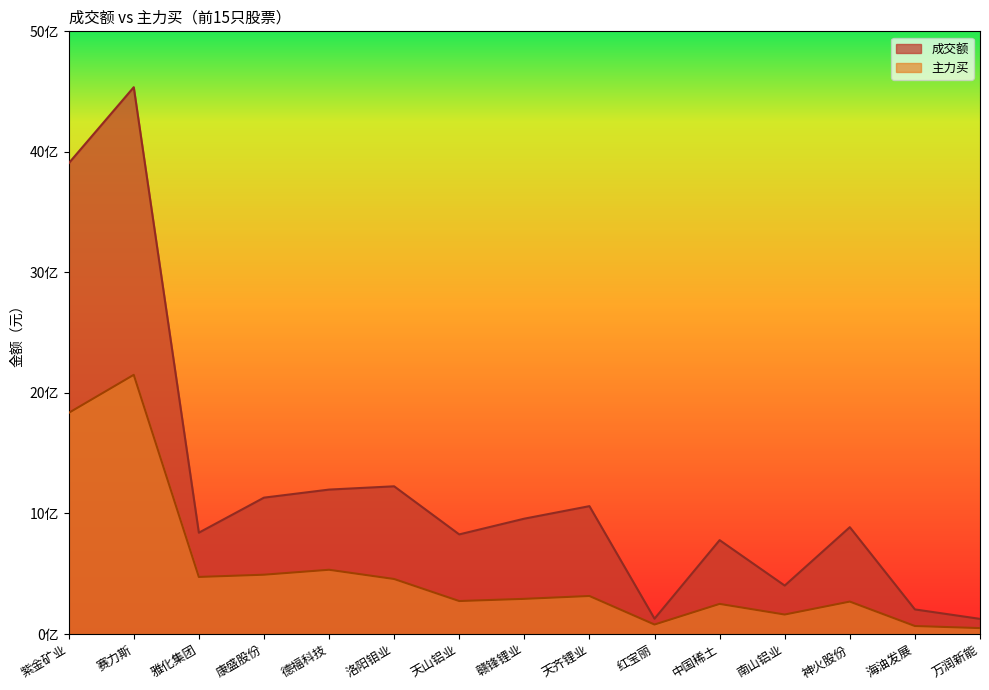

What is the minimum value shown in the chart?

49042023